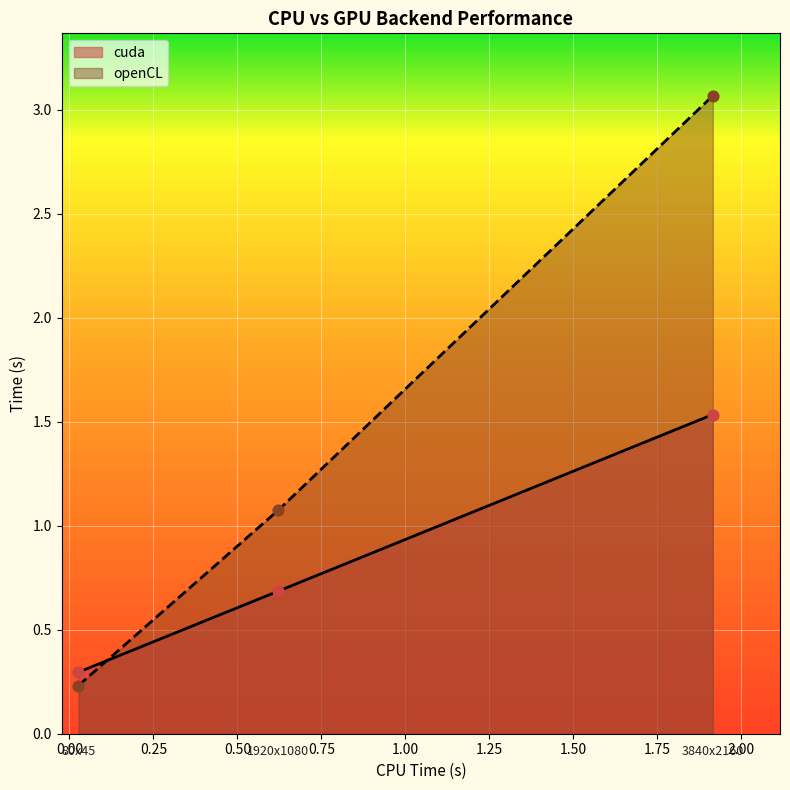

Which series contains the highest Y value?

openCL